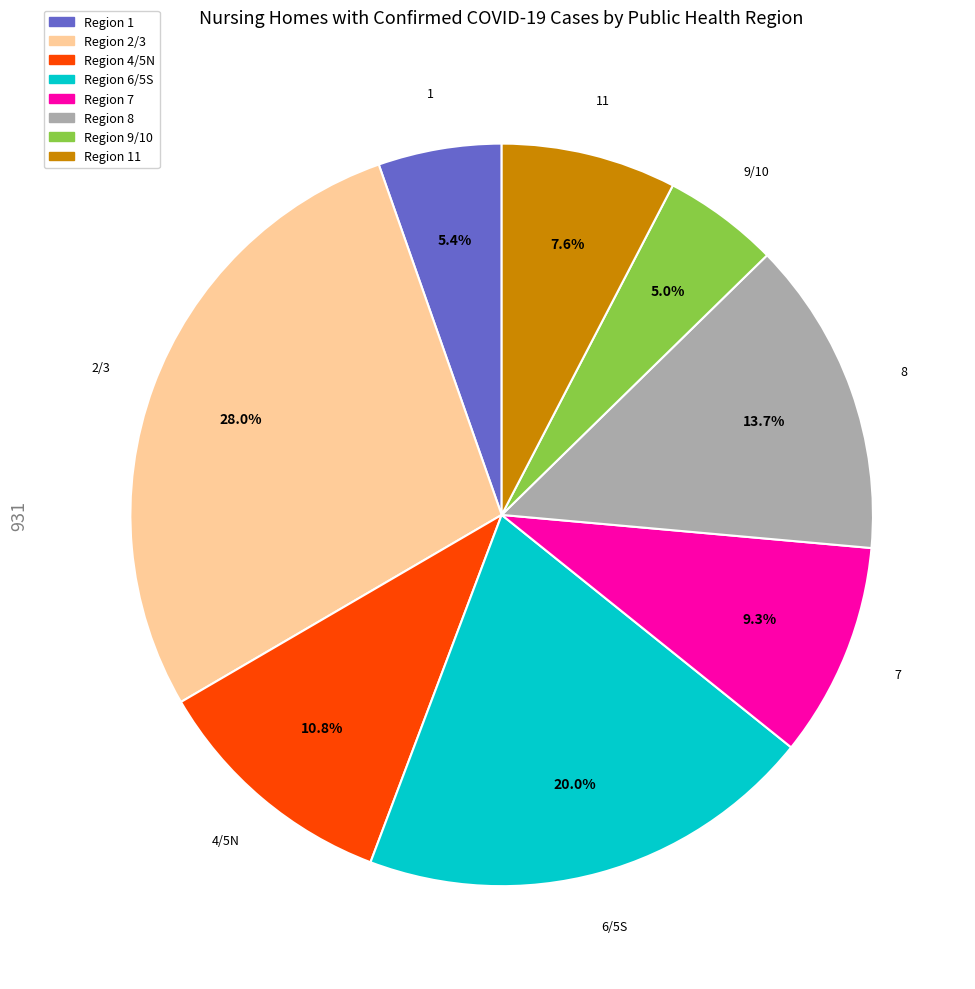

Combined, what portion of the pie is 4/5N and 2/3?

38.9%